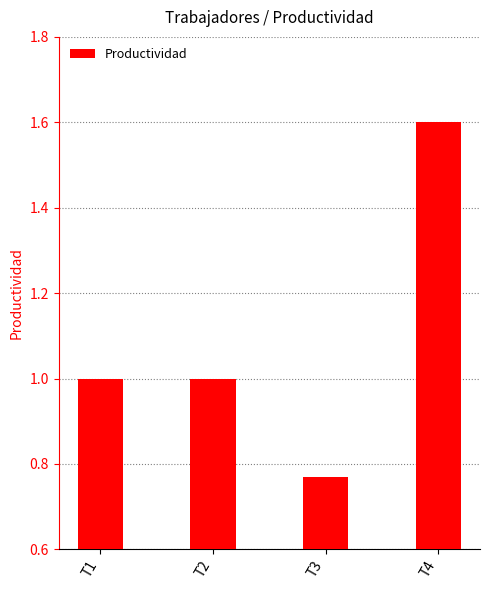

What is the change in value from T3 to T4?

+0.8